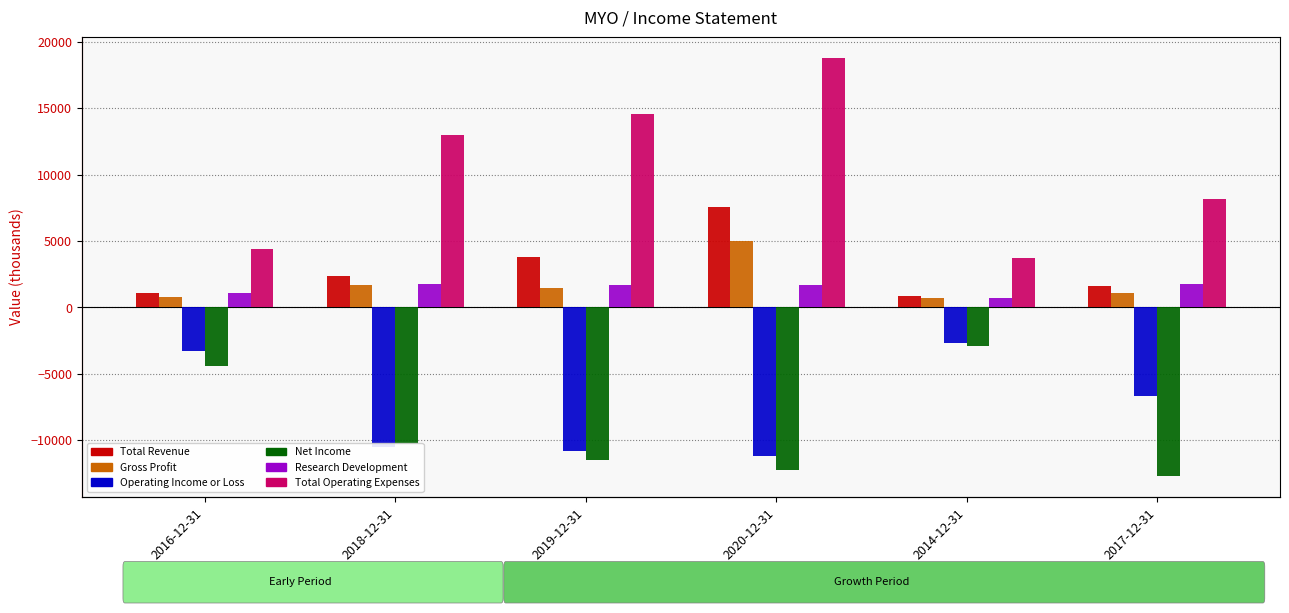

What is the label of the 2nd bar from the right?

2014-12-31